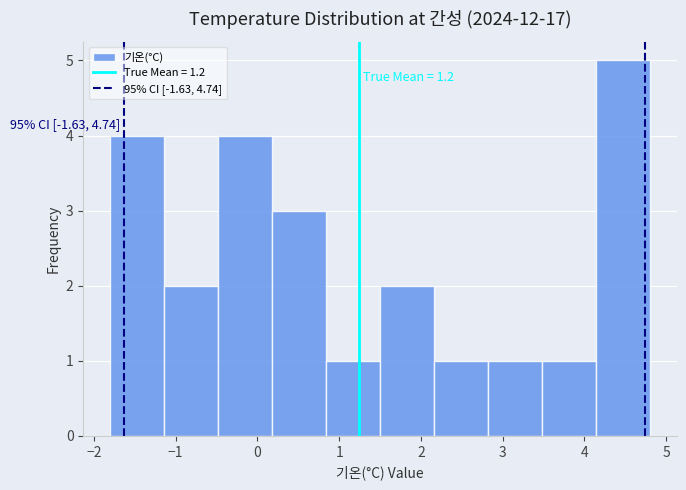

Over which range of the x-axis is the bar tallest?

4.14 to 4.80